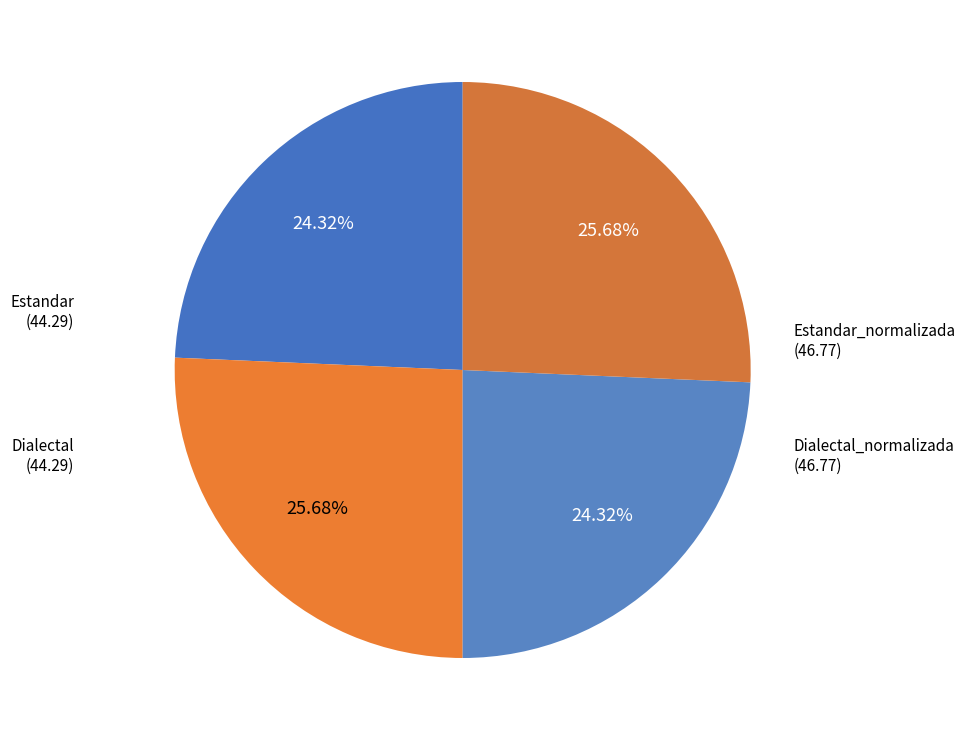

To the nearest percent, what is the difference between the largest and smallest slice percentages?

1%